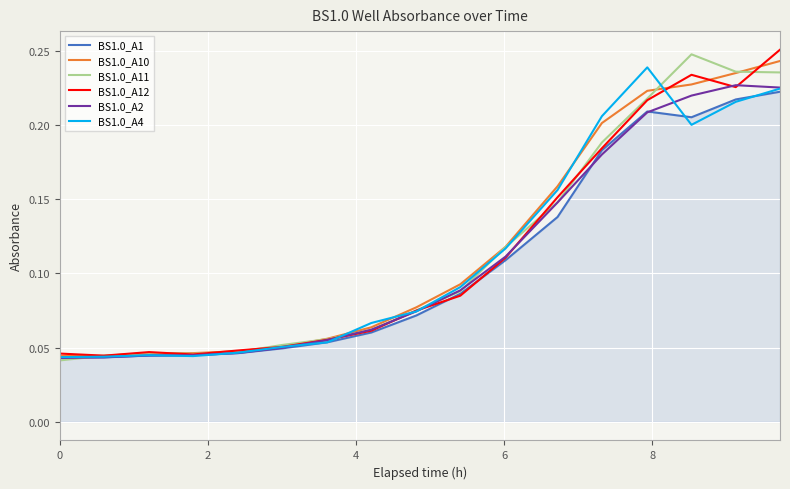

Does the chart have visible grid lines?

Yes